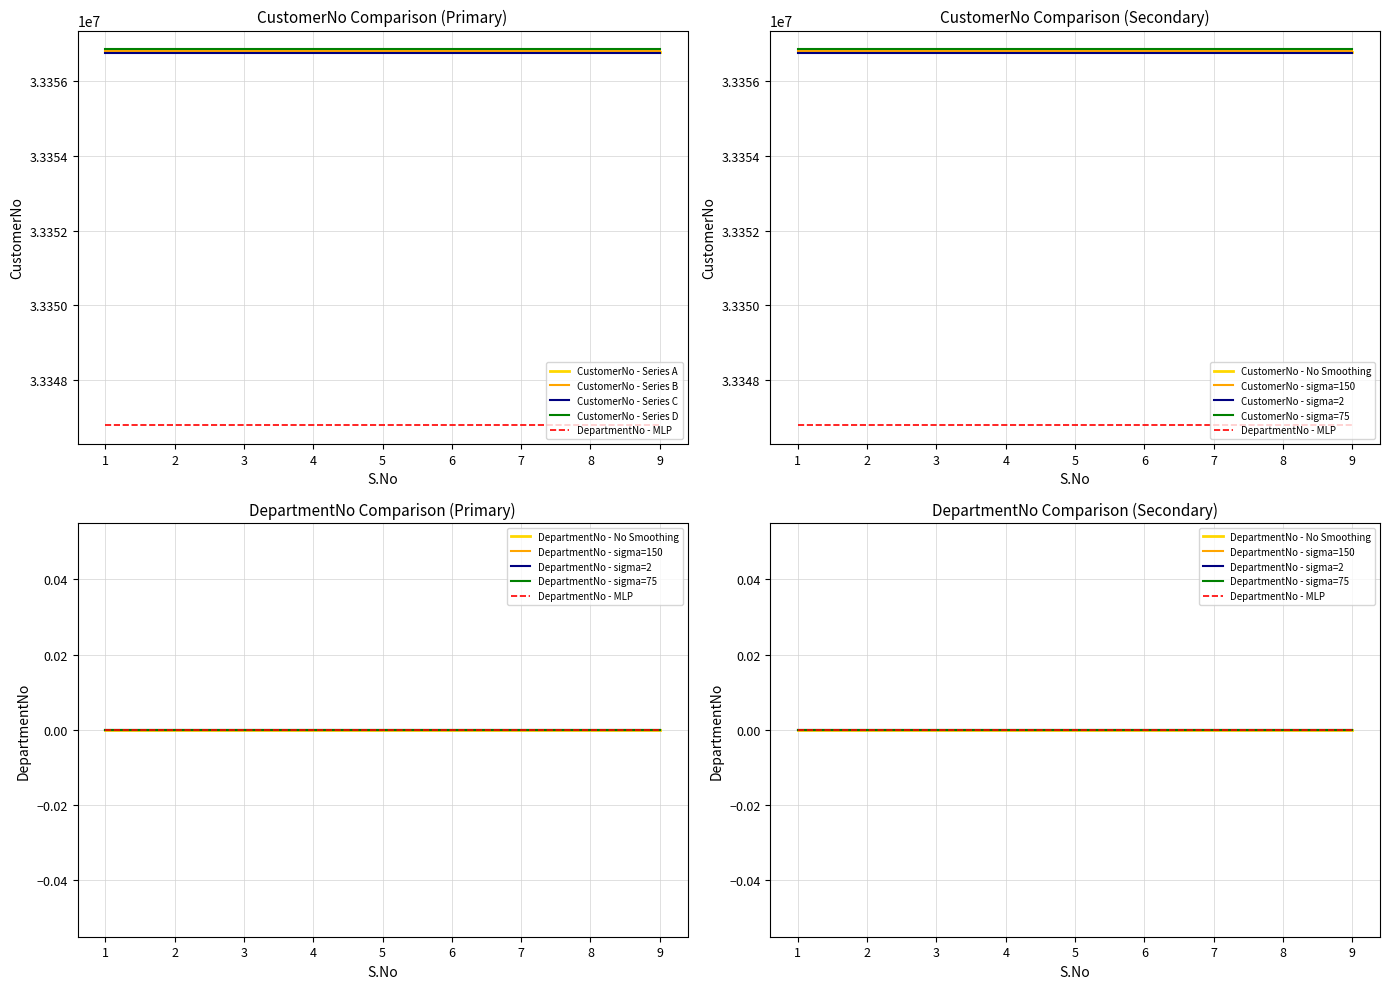

Which category has the lowest value in the CustomerNo series?

1